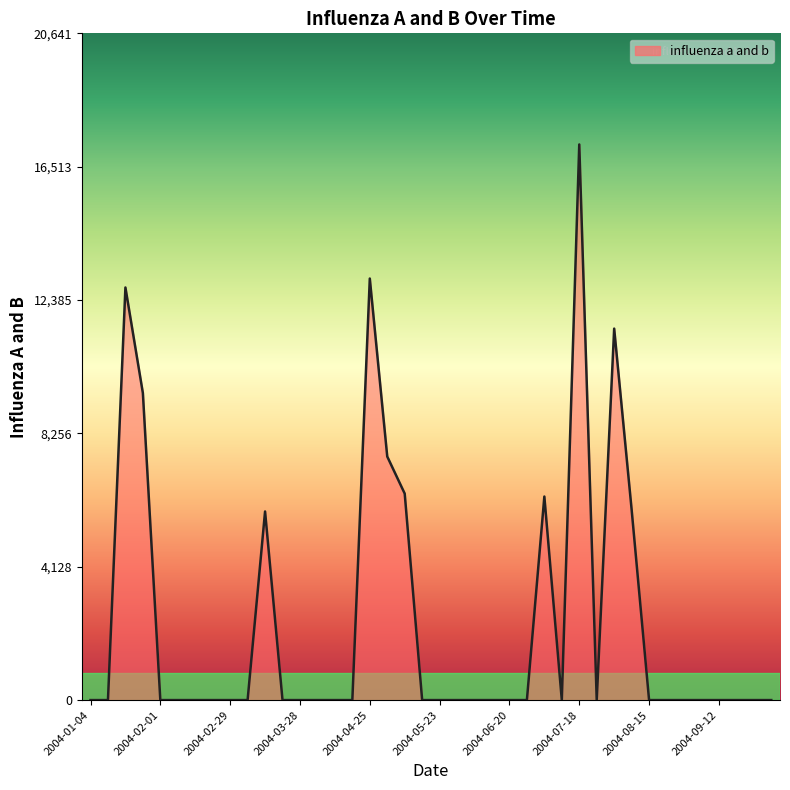

True or false: the data has more than 1 interior local peaks.

True